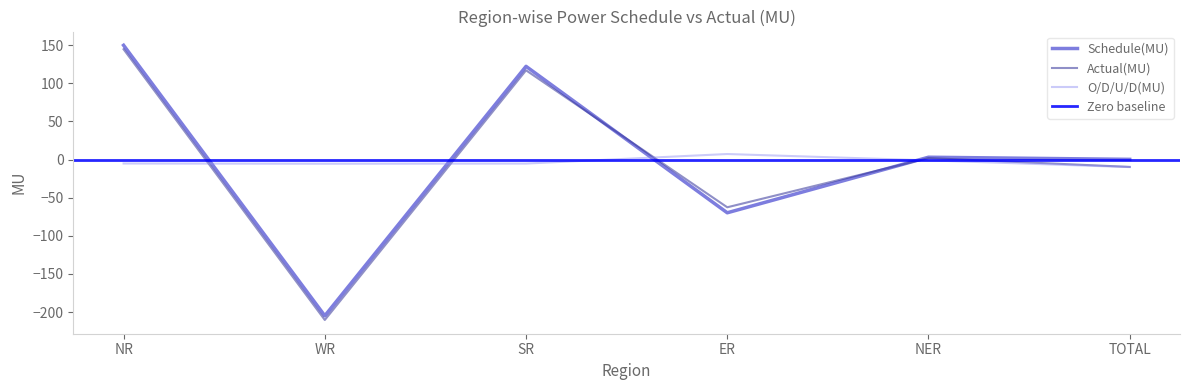

How many interior local peaks does the Actual(MU) series have?

2